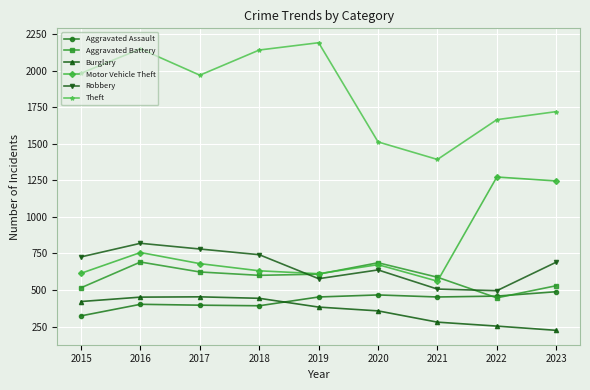

The value of Burglary at 2022 is 74. True or false?

False